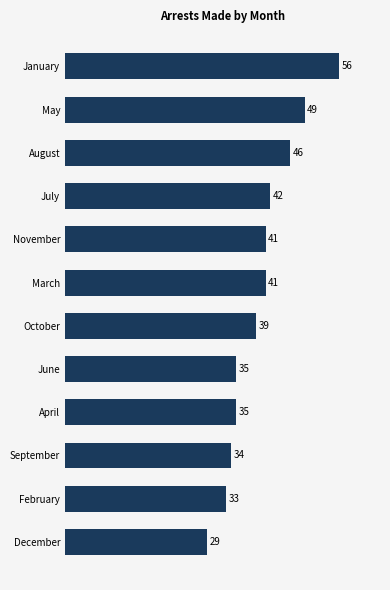

How many categories are shown in the chart?

12